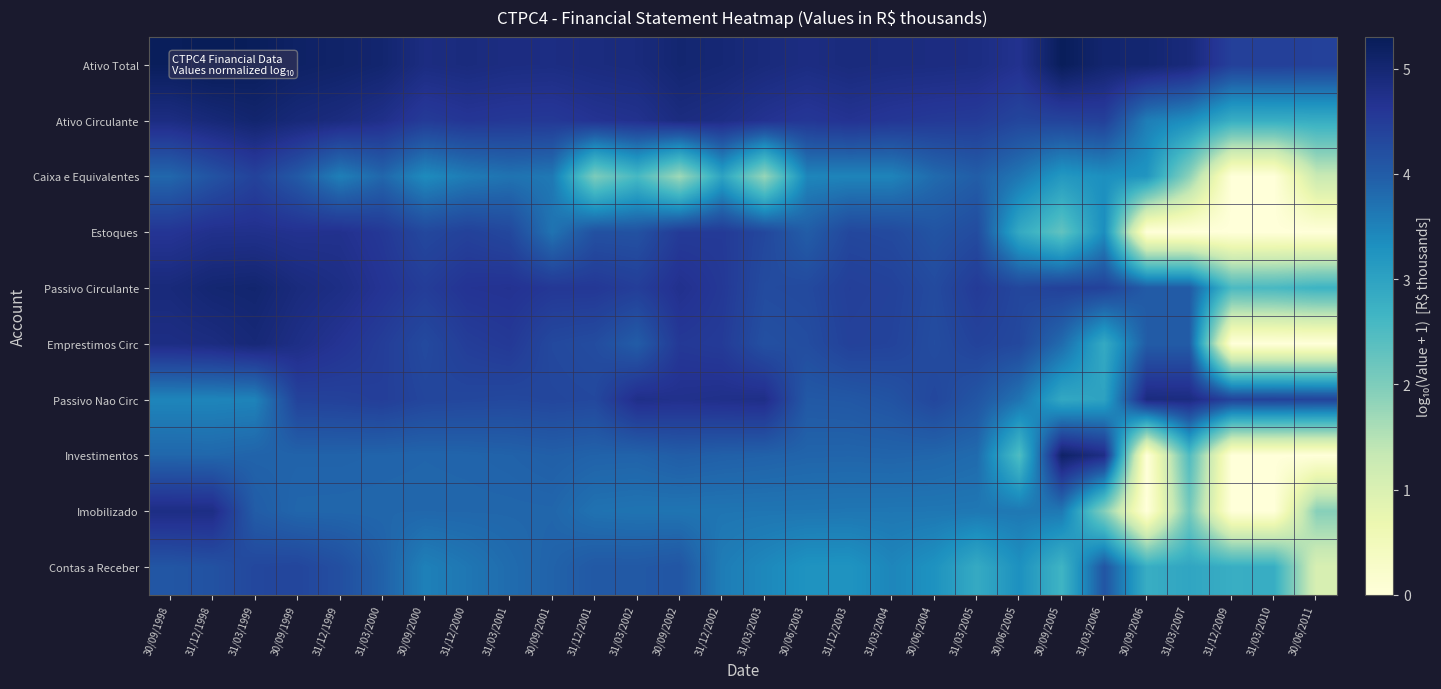

Reading right to left, transcribe all the data shown in this chart.

Ativo Total: 30/06/2011=4.4	31/03/2010=4.4	31/12/2009=4.4	31/03/2007=4.9	30/09/2006=5.0	31/03/2006=5.0	30/09/2005=5.3	30/06/2005=4.7	31/03/2005=4.8	30/06/2004=4.8	31/03/2004=4.9	31/12/2003=4.9	30/06/2003=4.8	31/03/2003=4.9	31/12/2002=5.0	30/09/2002=5.0	31/03/2002=4.9	31/12/2001=4.9	30/09/2001=4.8	31/03/2001=4.8	31/12/2000=4.9	30/09/2000=4.8	31/03/2000=5.0	31/12/1999=5.1	30/09/1999=5.1	31/03/1999=5.3	31/12/1998=5.3	30/09/1998=5.2
Ativo Circulante: 30/06/2011=2.8	31/03/2010=2.8	31/12/2009=2.8	31/03/2007=3.3	30/09/2006=3.6	31/03/2006=4.4	30/09/2005=4.4	30/06/2005=4.3	31/03/2005=4.5	30/06/2004=4.5	31/03/2004=4.6	31/12/2003=4.7	30/06/2003=4.6	31/03/2003=4.7	31/12/2002=4.8	30/09/2002=4.9	31/03/2002=4.7	31/12/2001=4.6	30/09/2001=4.6	31/03/2001=4.6	31/12/2000=4.6	30/09/2000=4.5	31/03/2000=4.7	31/12/1999=4.9	30/09/1999=4.9	31/03/1999=5.0	31/12/1998=4.9	30/09/1998=4.8
Caixa e Equivalentes: 30/06/2011=1.3	31/03/2010=0.0	31/12/2009=0.0	31/03/2007=1.9	30/09/2006=3.2	31/03/2006=3.3	30/09/2005=3.2	30/06/2005=3.6	31/03/2005=4.0	30/06/2004=3.8	31/03/2004=3.5	31/12/2003=3.5	30/06/2003=3.4	31/03/2003=1.8	31/12/2002=3.0	30/09/2002=1.7	31/03/2002=2.6	31/12/2001=2.0	30/09/2001=3.6	31/03/2001=3.7	31/12/2000=3.6	30/09/2000=3.4	31/03/2000=3.9	31/12/1999=3.5	30/09/1999=4.0	31/03/1999=4.4	31/12/1998=4.1	30/09/1998=3.8
Estoques: 30/06/2011=0.0	31/03/2010=0.0	31/12/2009=0.0	31/03/2007=0.0	30/09/2006=0.0	31/03/2006=3.4	30/09/2005=2.3	30/06/2005=2.9	31/03/2005=4.3	30/06/2004=4.1	31/03/2004=4.3	31/12/2003=4.3	30/06/2003=4.0	31/03/2003=4.3	31/12/2002=4.5	30/09/2002=4.5	31/03/2002=4.2	31/12/2001=4.2	30/09/2001=3.7	31/03/2001=4.3	31/12/2000=4.4	30/09/2000=4.3	31/03/2000=4.6	31/12/1999=4.7	30/09/1999=4.7	31/03/1999=4.7	31/12/1998=4.7	30/09/1998=4.6
Passivo Circulante: 30/06/2011=2.7	31/03/2010=2.6	31/12/2009=2.5	31/03/2007=4.0	30/09/2006=4.0	31/03/2006=4.4	30/09/2005=4.4	30/06/2005=4.3	31/03/2005=4.5	30/06/2004=4.3	31/03/2004=4.4	31/12/2003=4.5	30/06/2003=4.3	31/03/2003=4.3	31/12/2002=4.6	30/09/2002=4.7	31/03/2002=4.5	31/12/2001=4.6	30/09/2001=4.6	31/03/2001=4.7	31/12/2000=4.6	30/09/2000=4.5	31/03/2000=4.6	31/12/1999=4.8	30/09/1999=4.9	31/03/1999=5.0	31/12/1998=5.0	30/09/1998=4.9
Emprestimos Circ: 30/06/2011=0.0	31/03/2010=0.0	31/12/2009=0.0	31/03/2007=4.0	30/09/2006=4.0	31/03/2006=2.9	30/09/2005=3.8	30/06/2005=4.3	31/03/2005=4.4	30/06/2004=4.2	31/03/2004=4.4	31/12/2003=4.4	30/06/2003=4.2	31/03/2003=4.2	31/12/2002=4.5	30/09/2002=4.6	31/03/2002=4.0	31/12/2001=4.2	30/09/2001=4.3	31/03/2001=4.5	31/12/2000=4.5	30/09/2000=4.3	31/03/2000=4.5	31/12/1999=4.6	30/09/1999=4.8	31/03/1999=4.9	31/12/1998=4.8	30/09/1998=4.8
Passivo Nao Circ: 30/06/2011=4.4	31/03/2010=4.4	31/12/2009=4.4	31/03/2007=4.8	30/09/2006=4.9	31/03/2006=3.0	30/09/2005=2.9	30/06/2005=3.7	31/03/2005=4.1	30/06/2004=4.3	31/03/2004=4.1	31/12/2003=4.1	30/06/2003=4.1	31/03/2003=4.8	31/12/2002=4.7	30/09/2002=4.7	31/03/2002=4.8	31/12/2001=4.3	30/09/2001=4.3	31/03/2001=4.3	31/12/2000=4.3	30/09/2000=4.3	31/03/2000=4.5	31/12/1999=4.4	30/09/1999=4.4	31/03/1999=3.5	31/12/1998=3.5	30/09/1998=3.5
Investimentos: 30/06/2011=0.0	31/03/2010=0.0	31/12/2009=0.0	31/03/2007=2.5	30/09/2006=0.0	31/03/2006=4.8	30/09/2005=5.1	30/06/2005=2.5	31/03/2005=3.8	30/06/2004=3.9	31/03/2004=3.9	31/12/2003=3.9	30/06/2003=3.9	31/03/2003=3.9	31/12/2002=3.9	30/09/2002=4.0	31/03/2002=3.9	31/12/2001=3.9	30/09/2001=4.0	31/03/2001=3.9	31/12/2000=3.9	30/09/2000=3.9	31/03/2000=3.9	31/12/1999=3.9	30/09/1999=3.9	31/03/1999=3.9	31/12/1998=3.8	30/09/1998=3.9
Imobilizado: 30/06/2011=1.9	31/03/2010=0.0	31/12/2009=0.0	31/03/2007=2.1	30/09/2006=0.0	31/03/2006=1.9	30/09/2005=3.6	30/06/2005=3.6	31/03/2005=3.6	30/06/2004=3.6	31/03/2004=3.7	31/12/2003=3.7	30/06/2003=3.7	31/03/2003=3.7	31/12/2002=3.7	30/09/2002=3.7	31/03/2002=3.7	31/12/2001=3.7	30/09/2001=3.9	31/03/2001=3.9	31/12/2000=3.9	30/09/2000=3.9	31/03/2000=3.9	31/12/1999=3.9	30/09/1999=3.9	31/03/1999=4.0	31/12/1998=4.8	30/09/1998=4.8
Contas a Receber: 30/06/2011=1.0	31/03/2010=2.8	31/12/2009=2.8	31/03/2007=2.9	30/09/2006=2.8	31/03/2006=4.1	30/09/2005=2.7	30/06/2005=3.3	31/03/2005=2.9	30/06/2004=3.3	31/03/2004=3.5	31/12/2003=3.3	30/06/2003=3.3	31/03/2003=3.4	31/12/2002=3.6	30/09/2002=4.1	31/03/2002=4.0	31/12/2001=4.1	30/09/2001=3.9	31/03/2001=3.8	31/12/2000=3.6	30/09/2000=3.5	31/03/2000=3.9	31/12/1999=4.2	30/09/1999=4.3	31/03/1999=4.3	31/12/1998=4.2	30/09/1998=4.1